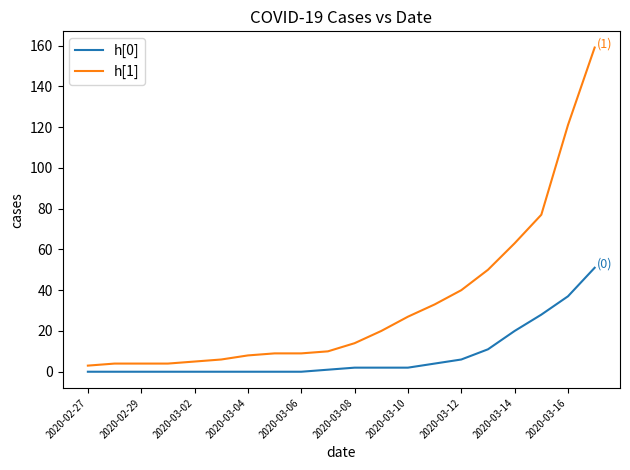

What is the difference between the maximum and second lowest values in the h[1] series?

155